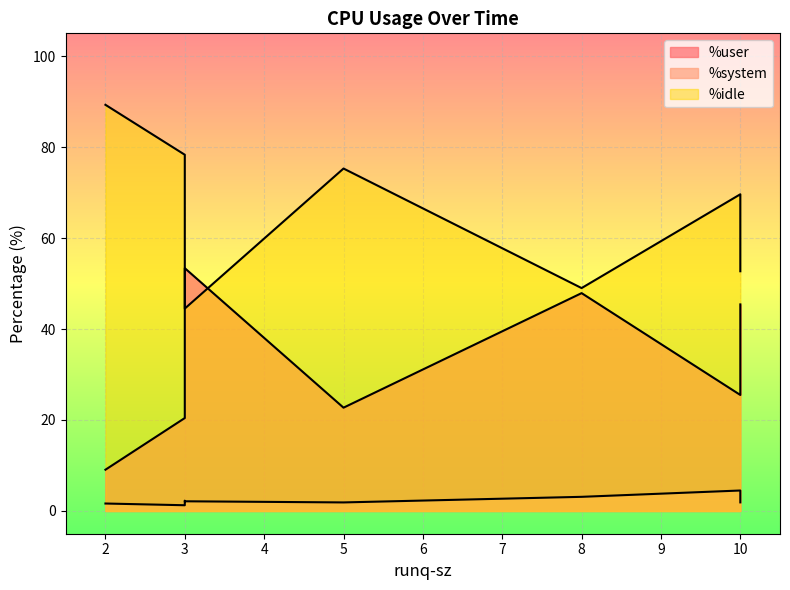

Which has a higher value, 2 or 8?

8